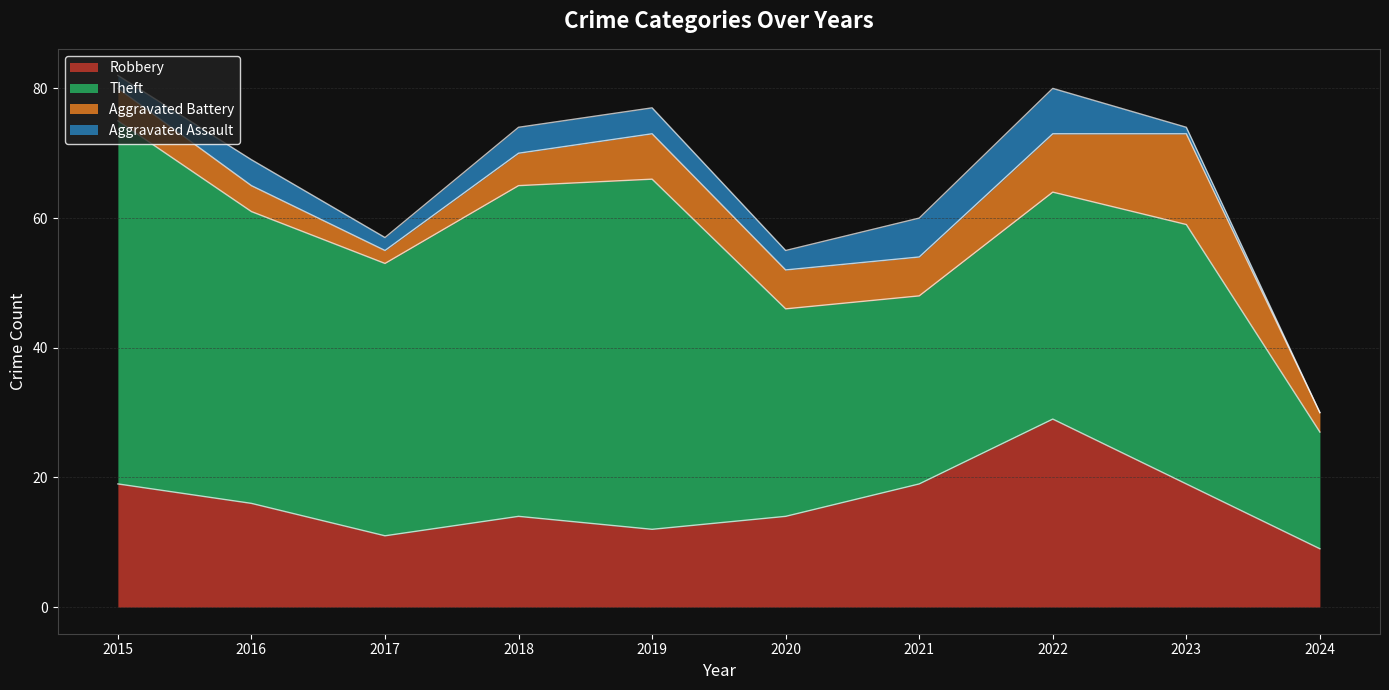

At which label is Robbery closest to 19?

2015